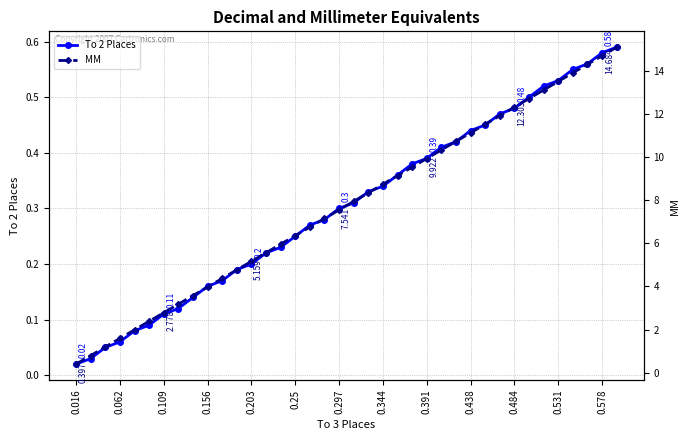

The value of To 2 Places at 0.062 is 0.0. True or false?

True